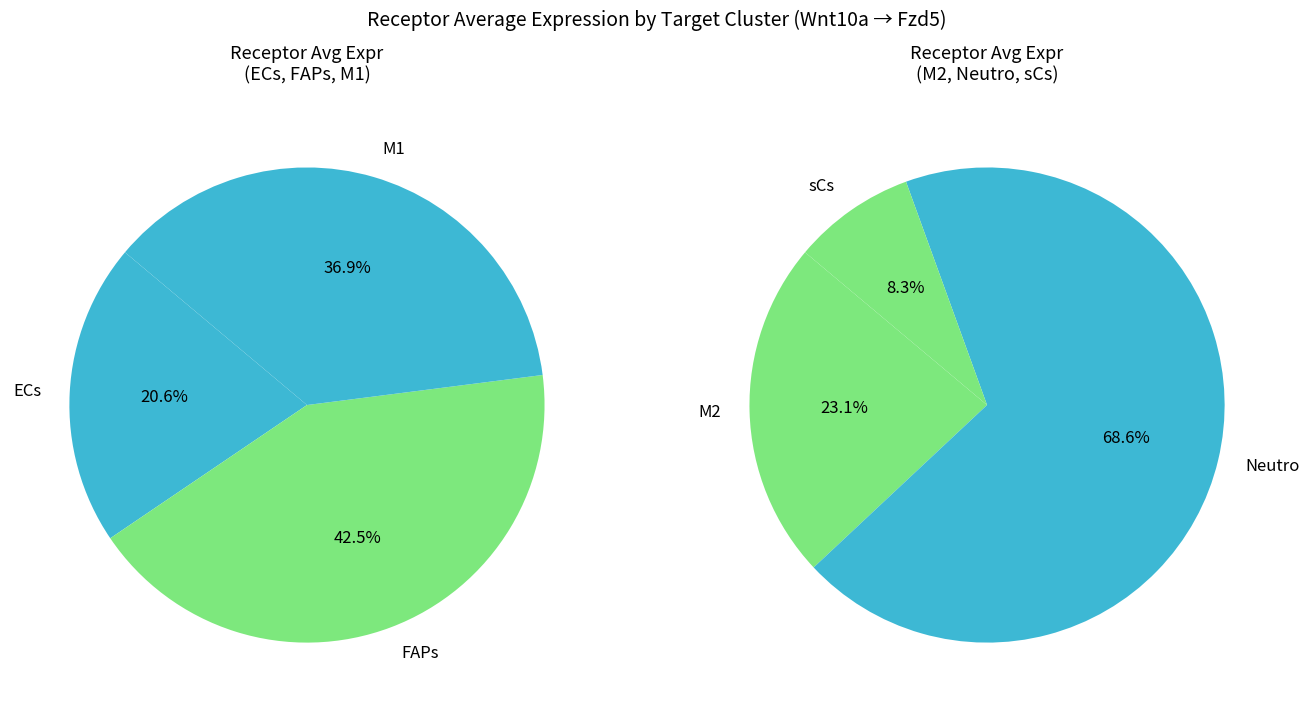

Count the number of slices in the pie.

6